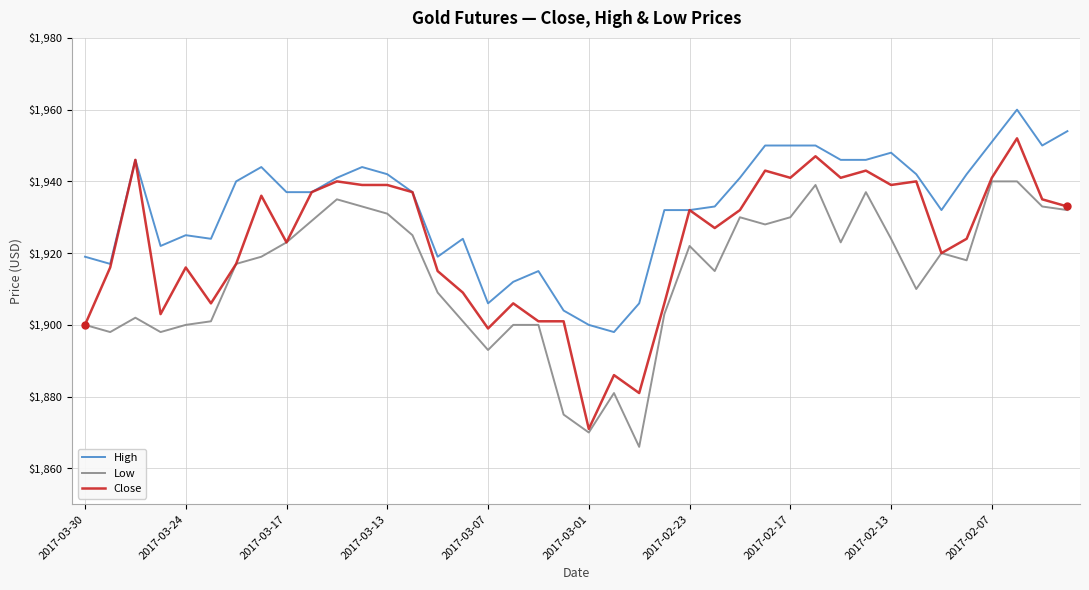

Rank the series by their maximum value, from lowest to highest.

Low, Close, High